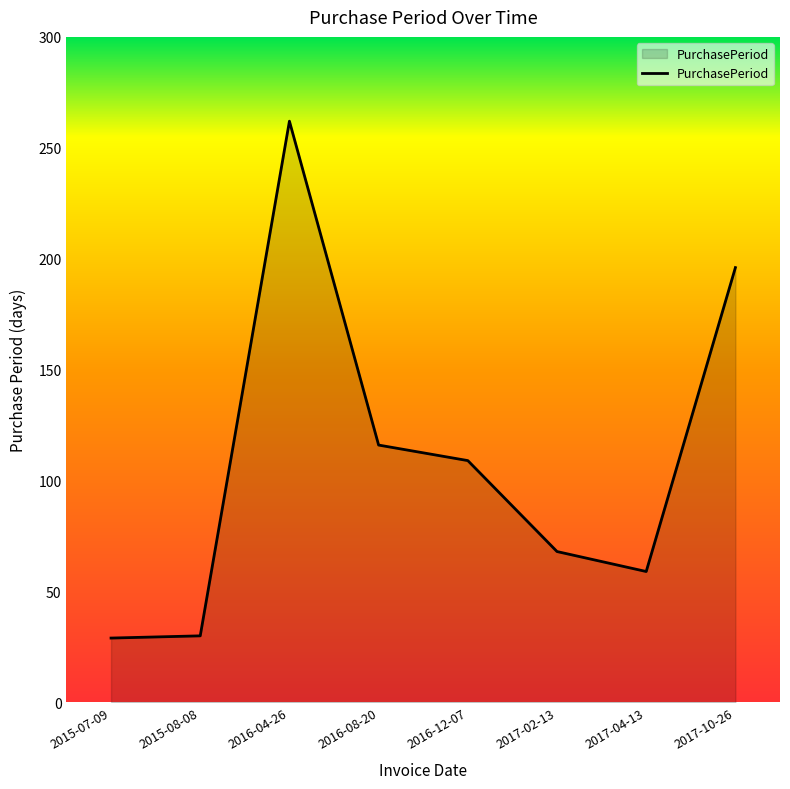

Where is the first local maximum?

2016-04-26